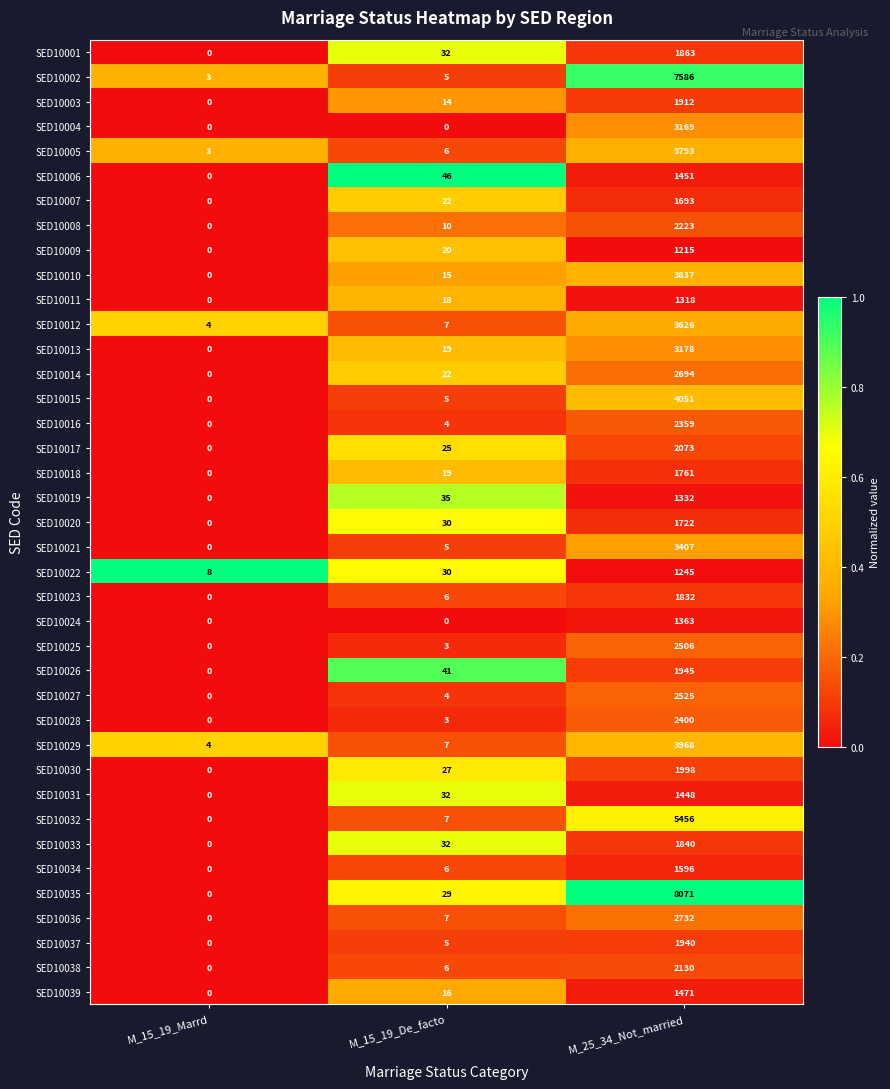

The value of SED10036 at M_25_34_Not_married is 4400. True or false?

False